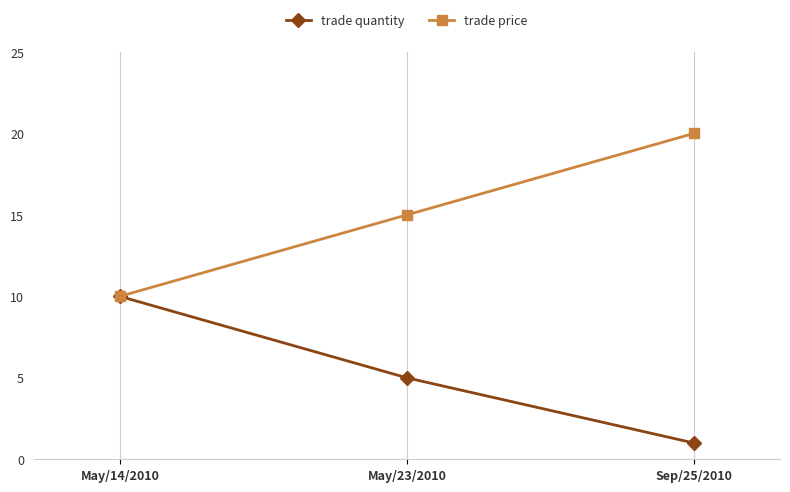

What is the label of the 2nd point from the left?

May/23/2010